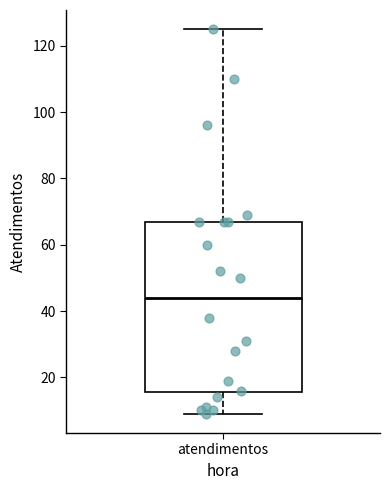

Where is the lower edge of the box for atendimentos on the y-axis? The values are not printed on the chart, so give them approximately, as read against the axis.

16